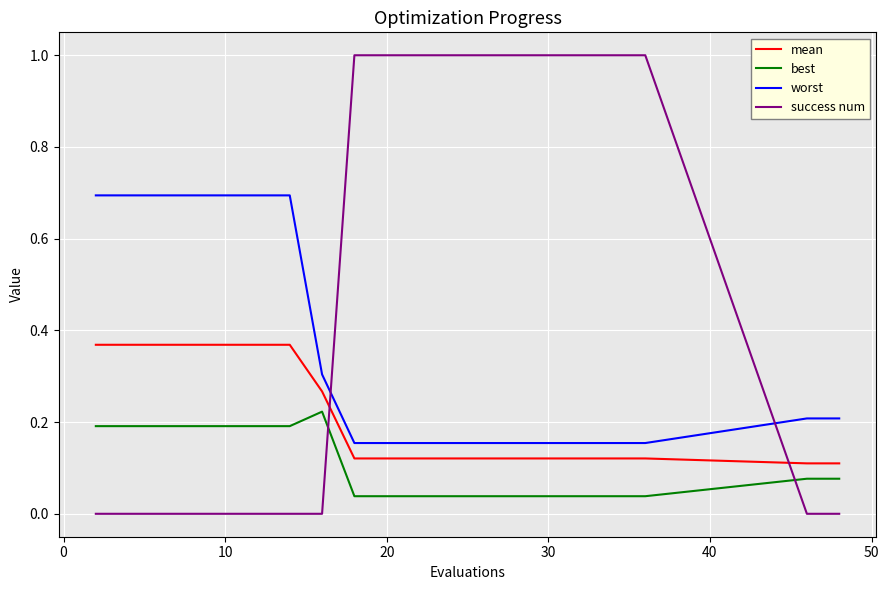

List the series in order of their peak value, lowest first.

best, mean, worst, success num